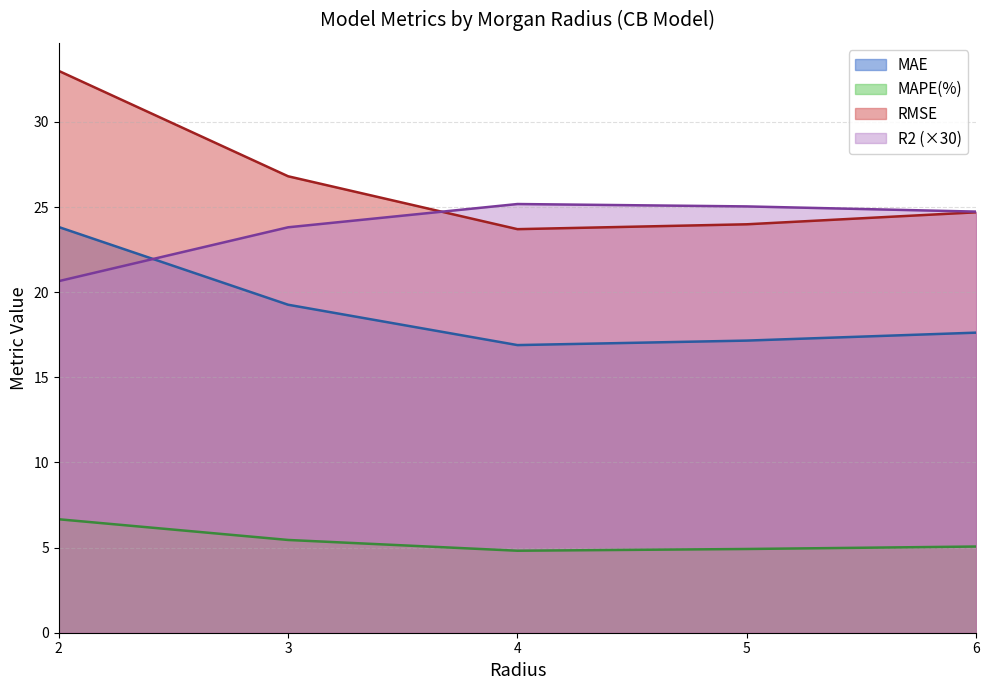

What is the spread (max minus min) of values at 3?

21.4